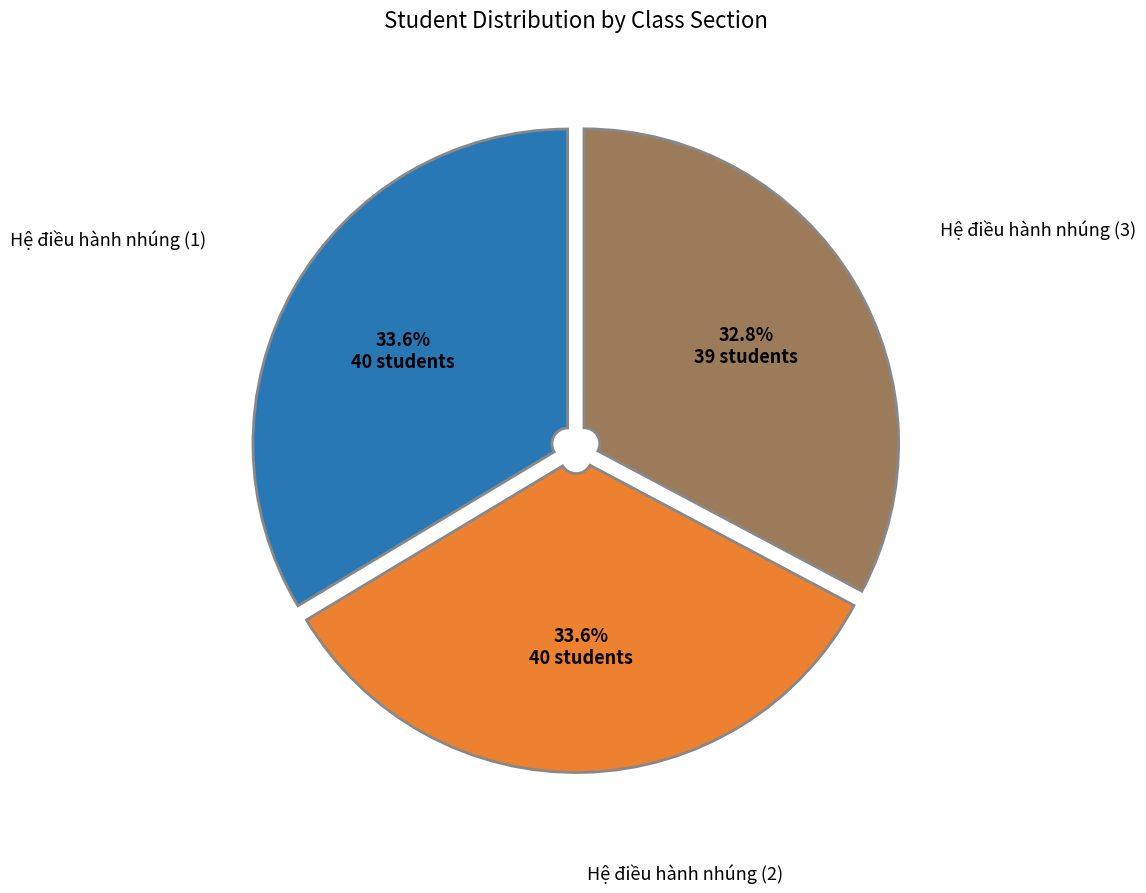

Is there a majority slice in this chart?

No